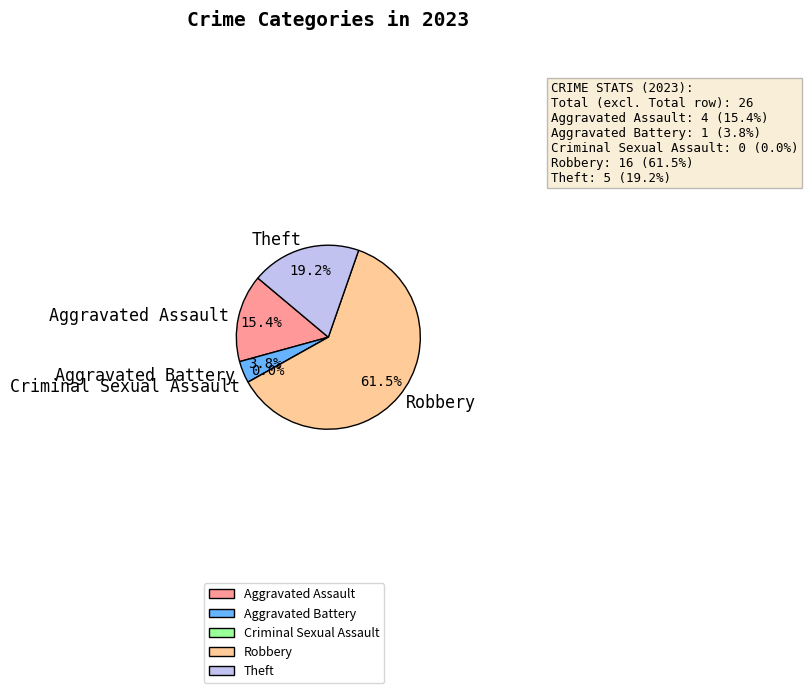

How many slices are in this pie chart?

5